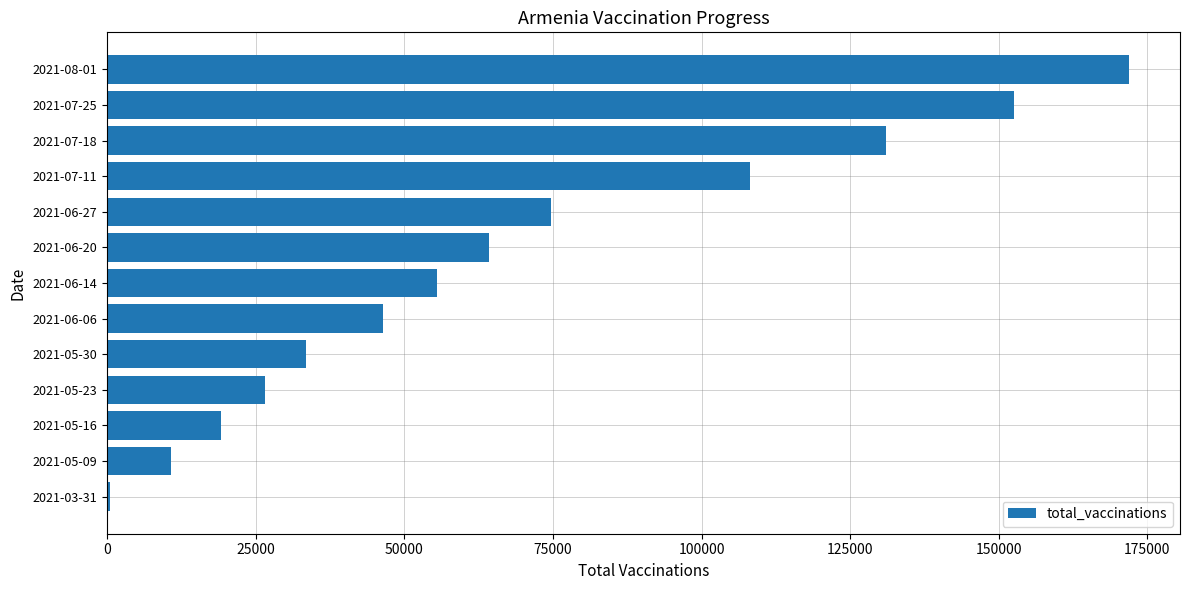

Between 2021-08-01 and 2021-05-09, which is larger?

2021-08-01